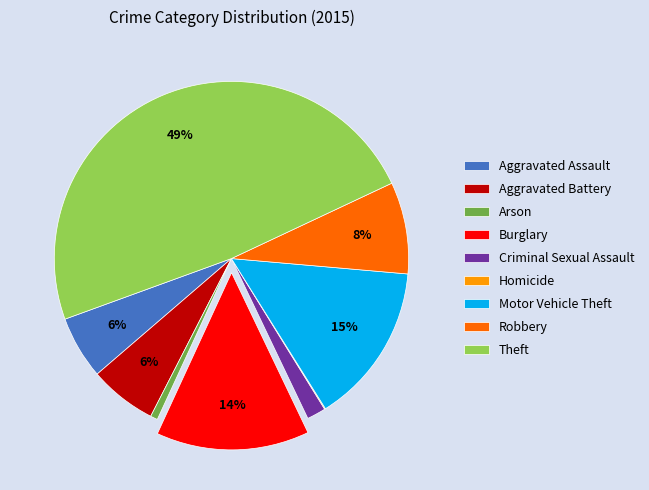

The Robbery slice represents 1% of the pie. True or false?

False